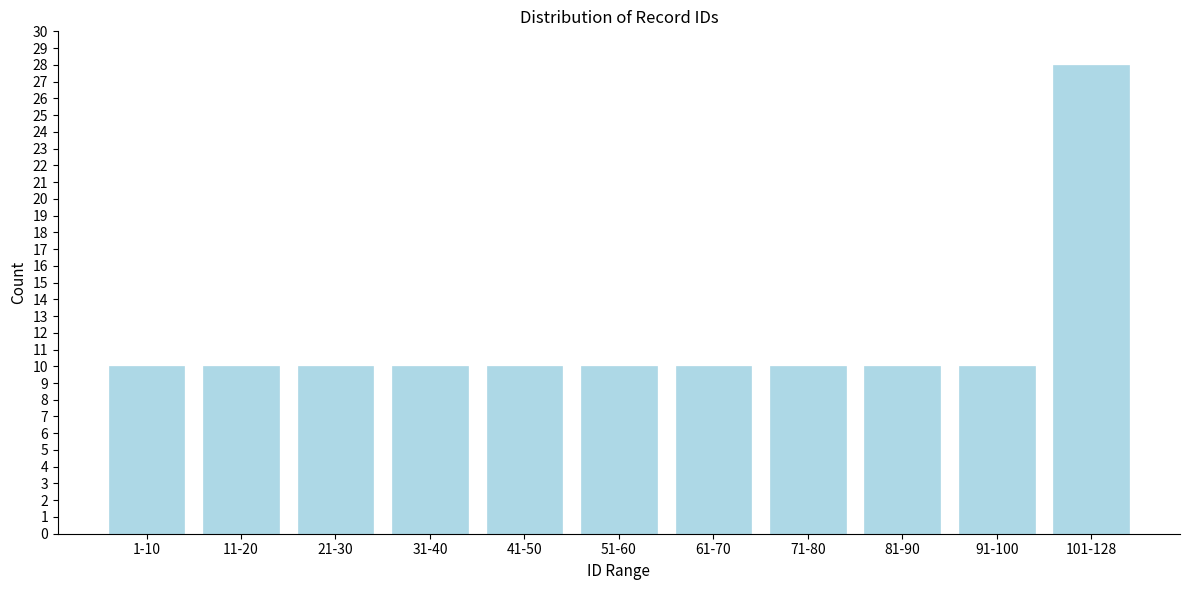

Reading left to right, list all the values displayed in this chart.

1-10=10	11-20=10	21-30=10	31-40=10	41-50=10	51-60=10	61-70=10	71-80=10	81-90=10	91-100=10	101-128=28